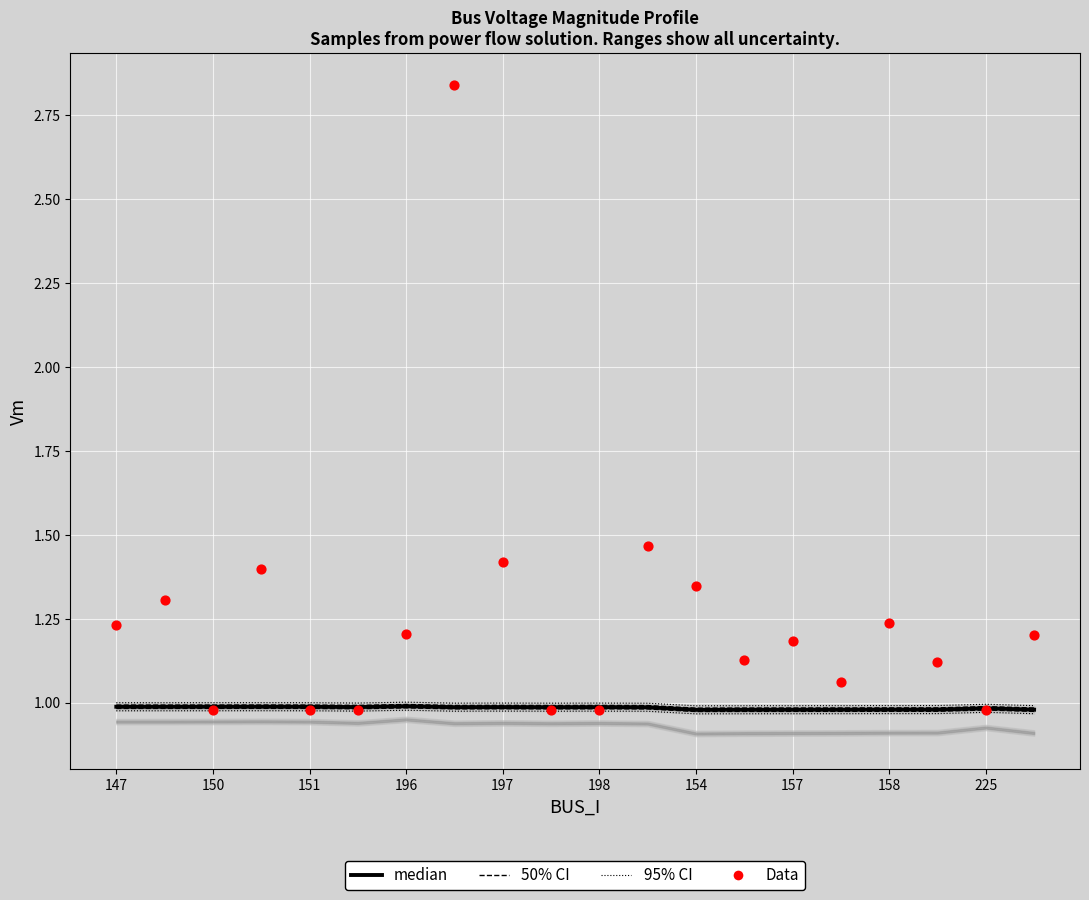

Which series contains the lowest Y value?

Data